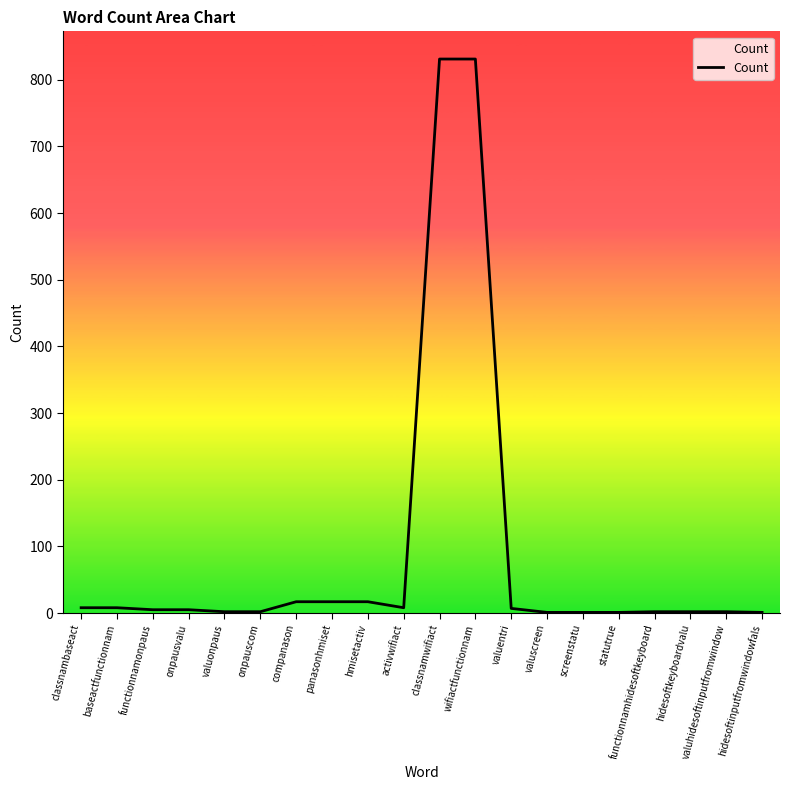

Does the chart display data point markers on the line(s)?

No